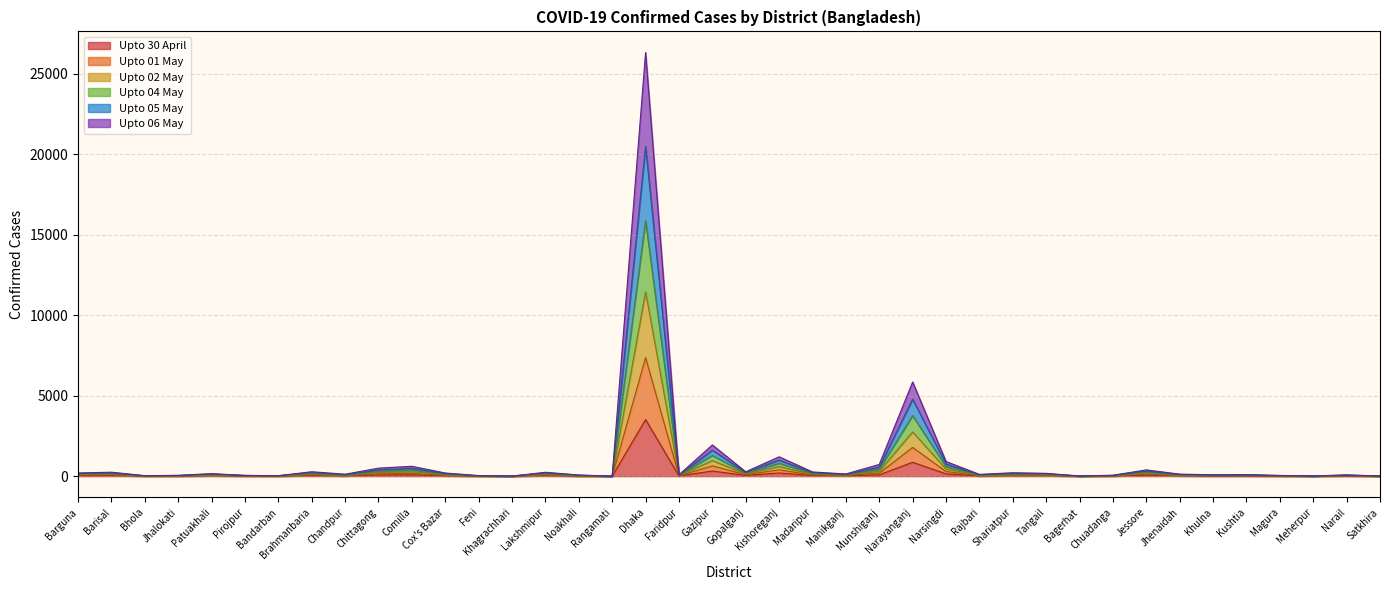

The Upto 01 May series shows 121 at Tangail. True or false?

False